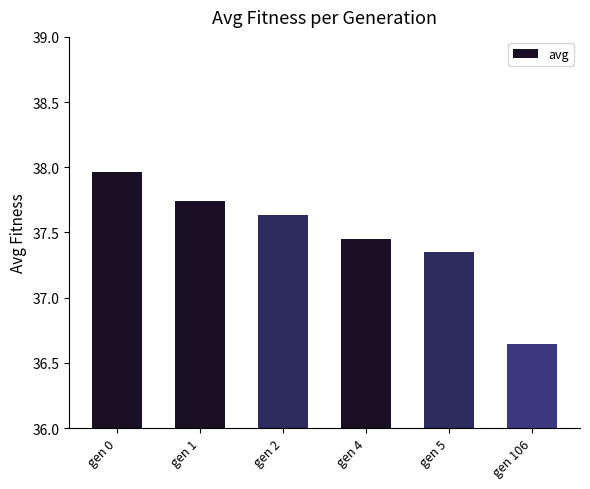

Rank the categories by value from lowest to highest.

gen 106, gen 5, gen 4, gen 2, gen 1, gen 0